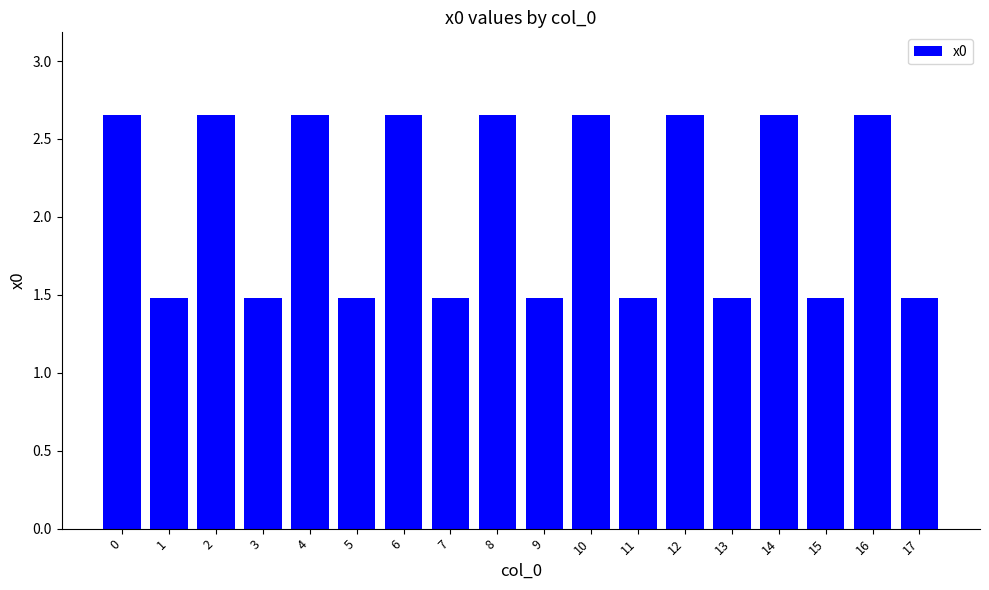

What is the difference between the second highest and second lowest values?

1.2